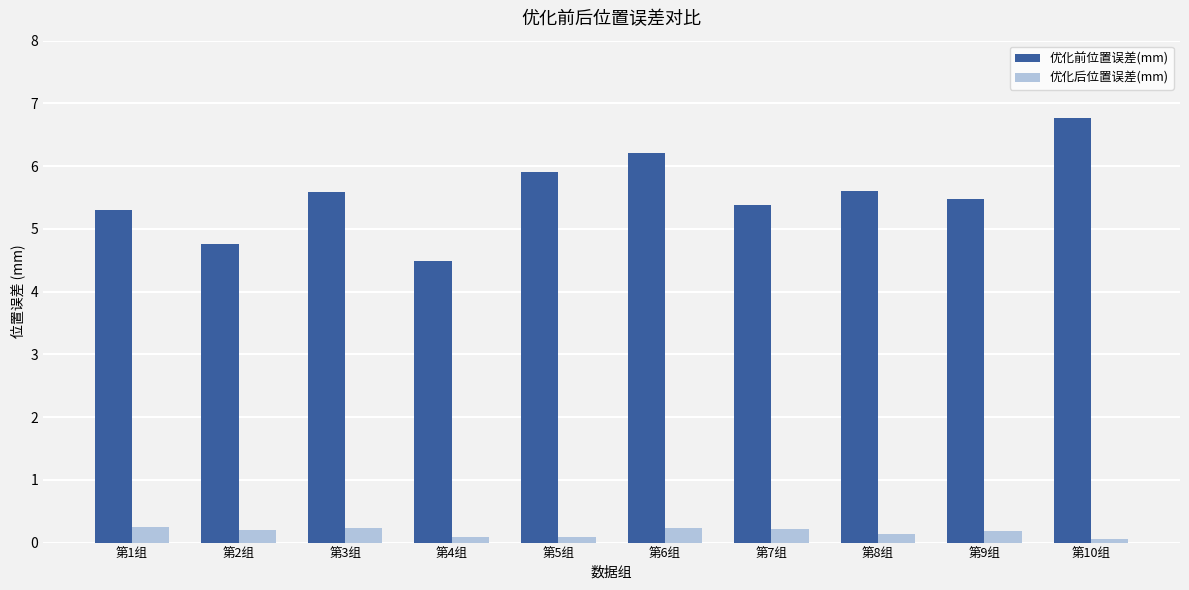

At 第1组, list the series in order from smallest to largest.

优化后位置误差(mm), 优化前位置误差(mm)